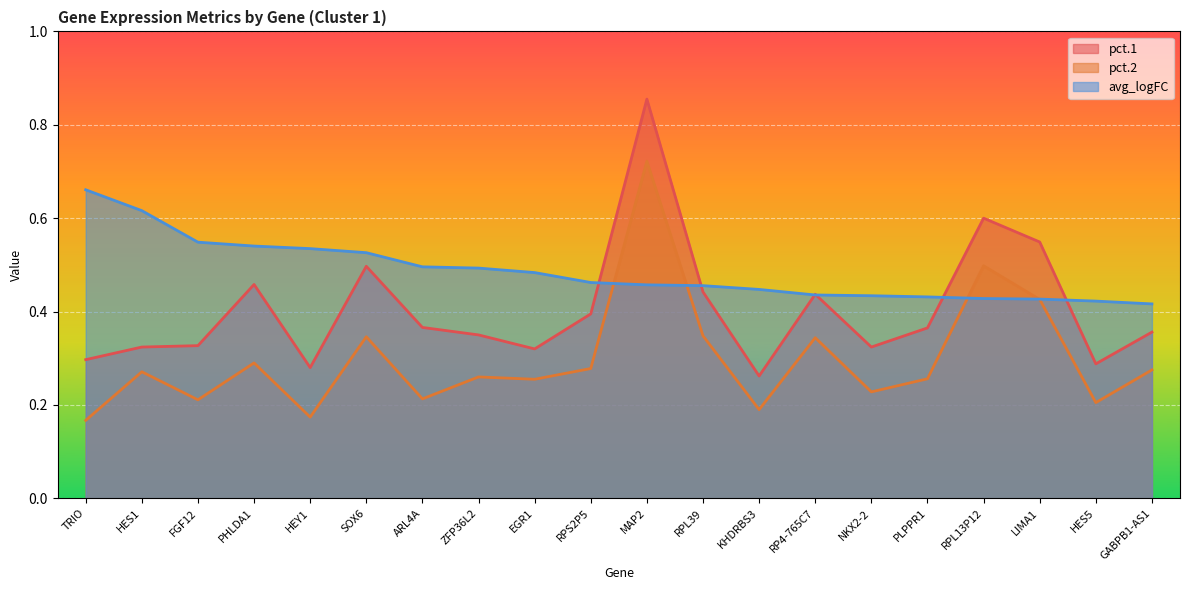

Where do pct.2 and avg_logFC first cross each other?

RPS2P5 and MAP2